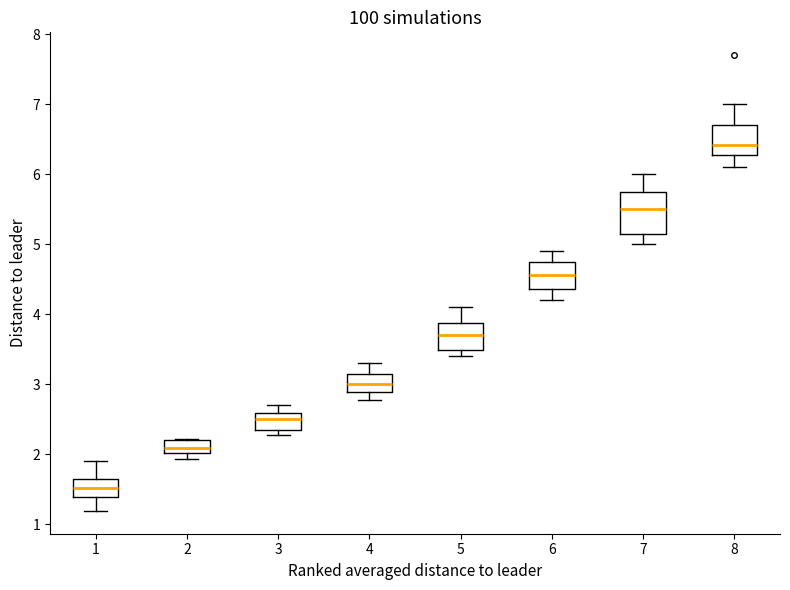

Comparing the boxes themselves (not the whiskers), which one is the tallest?

7